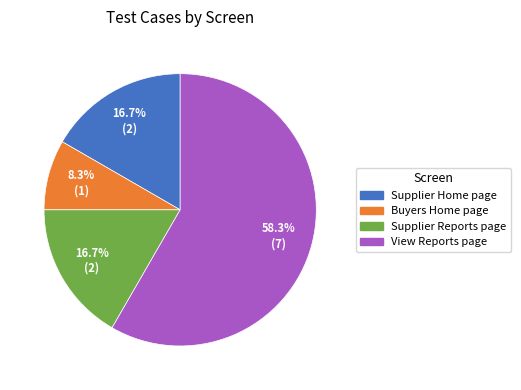

Is there any slice that represents more than half of the pie?

Yes